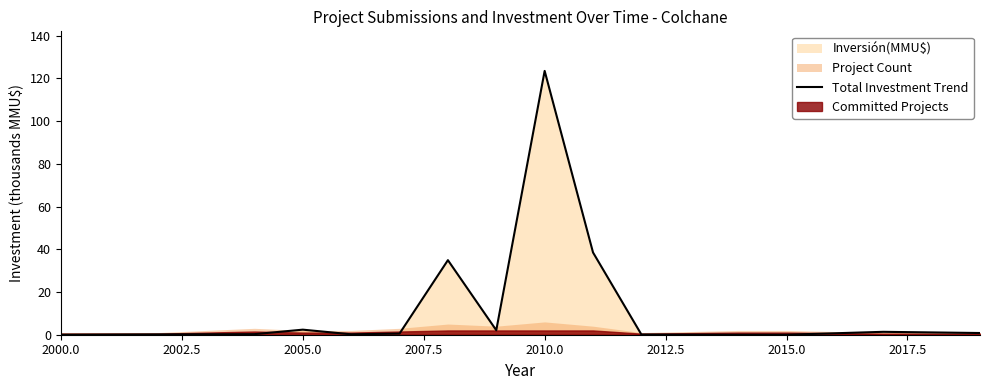

What is the sum of all values?

204.8